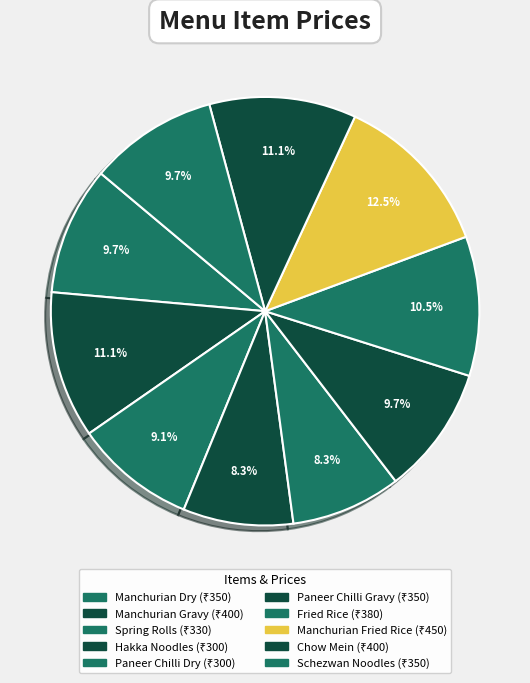

Does any single category account for the majority?

No